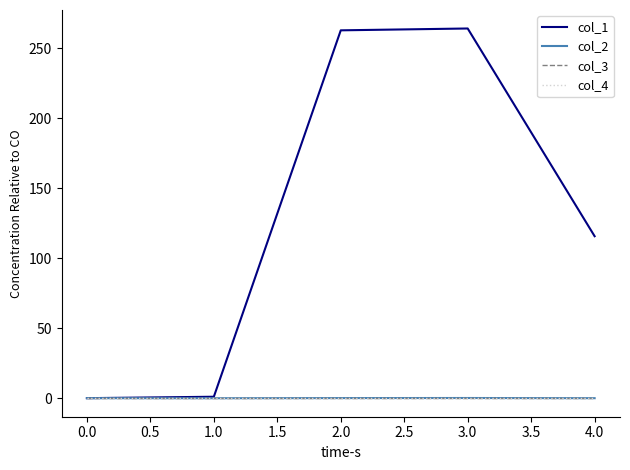

In col_2, how many points are lower than both neighbors (excluding endpoints)?

1